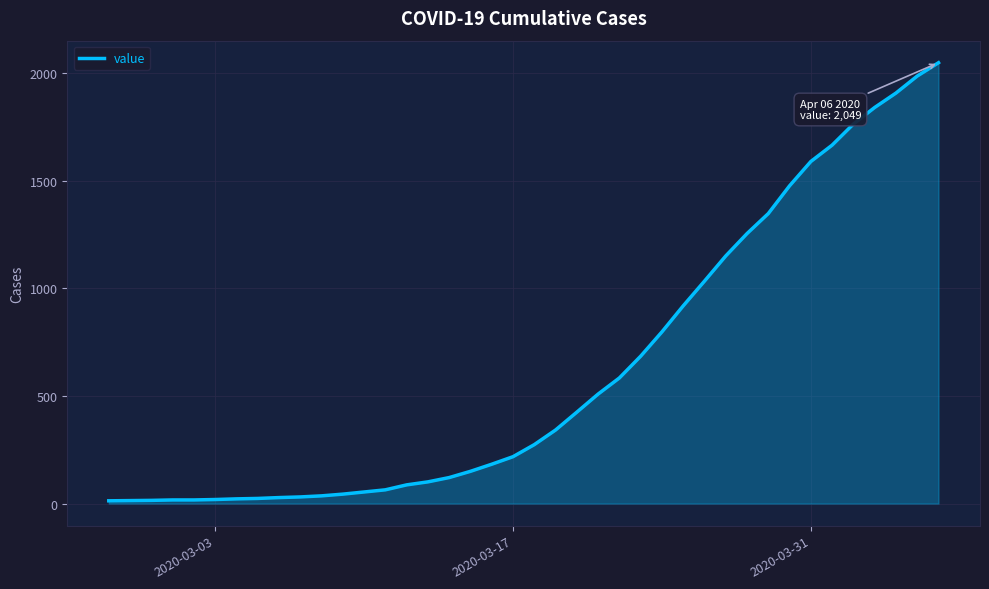

What is the greatest value displayed?

2049